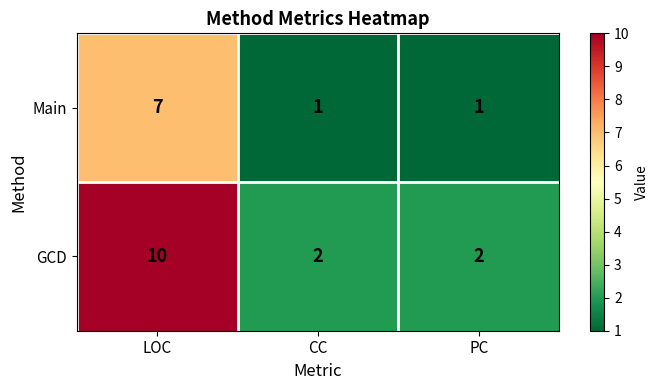

What is the average value of the GCD series?

5